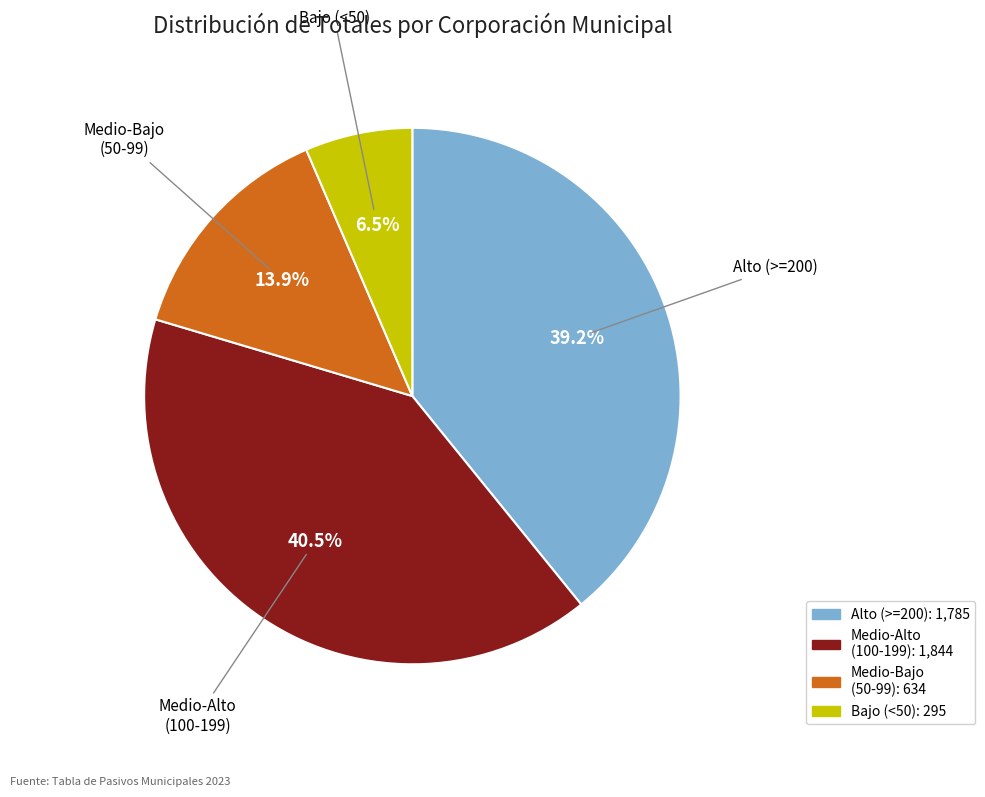

Is there any slice that represents more than half of the pie?

No